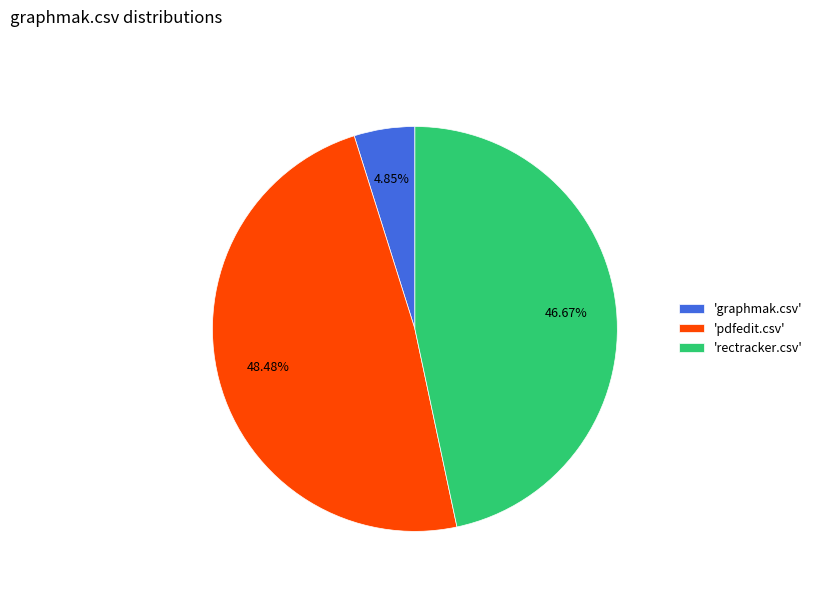

Which has a higher value, 'pdfedit.csv' or 'graphmak.csv'?

'pdfedit.csv'